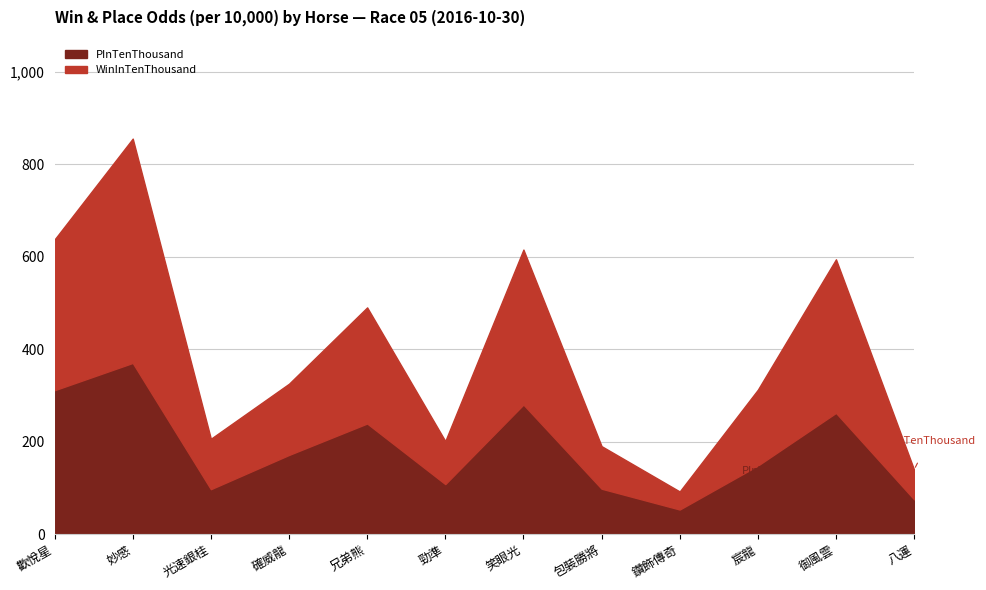

What is the value of the WinInTenThousand point at the 9th from the left?

39